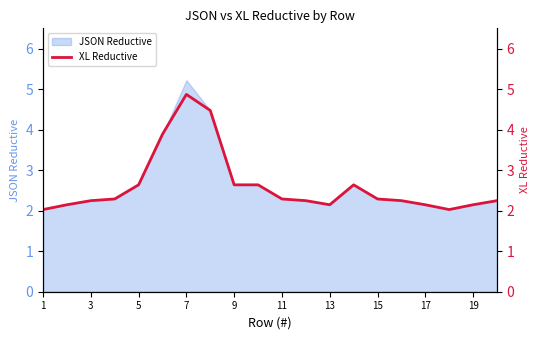

How many interior local valleys (lower than both neighbors) does the data have?

2